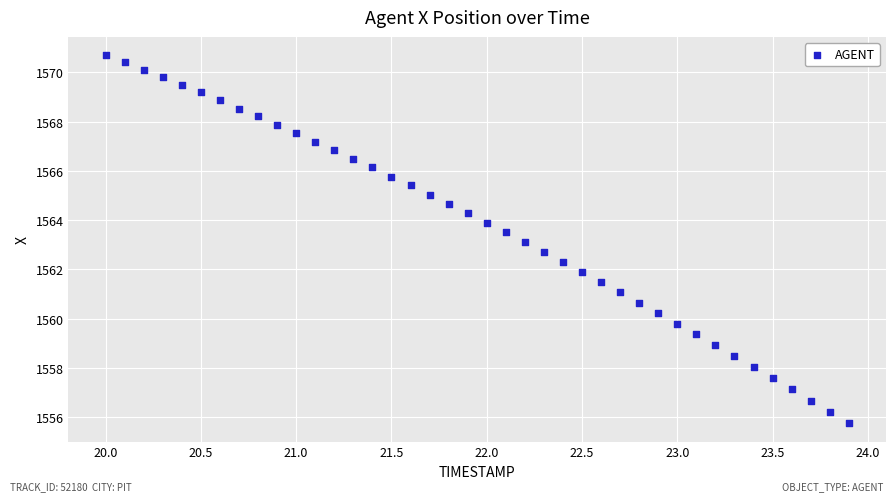

What is the range of X values (max minus min)?

3.9